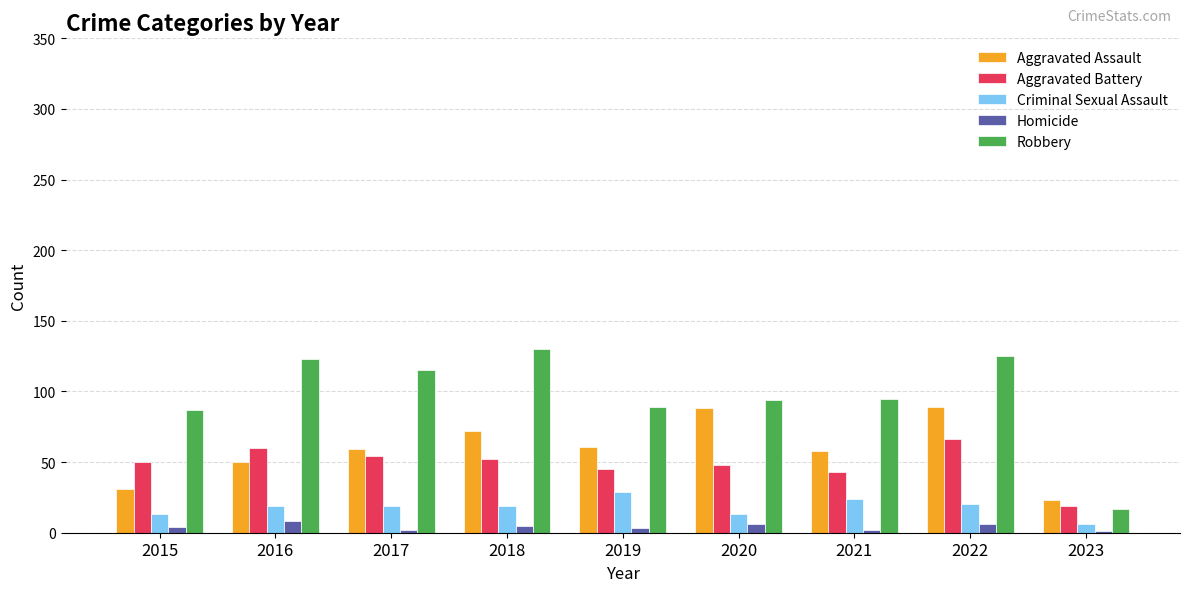

How many distinct data groups are displayed?

5